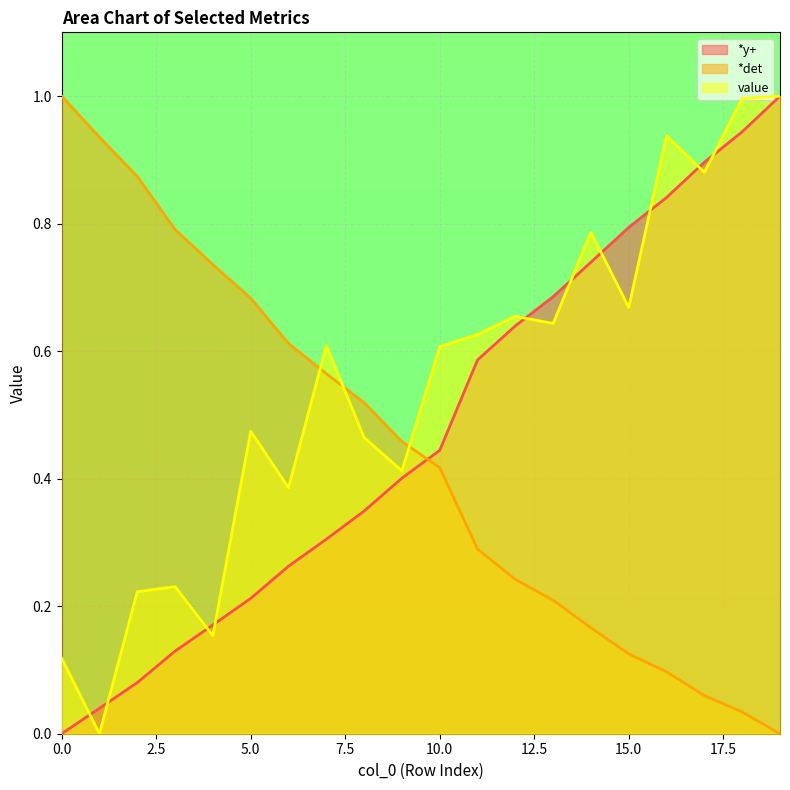

Reading right to left, list all the values displayed in this chart.

*y+: 1.0	0.9	0.9	0.8	0.8	0.7	0.7	0.6	0.6	0.4	0.4	0.3	0.3	0.3	0.2	0.2	0.1	0.1	0.0	0.0
*det: 0.0	0.0	0.1	0.1	0.1	0.2	0.2	0.2	0.3	0.4	0.5	0.5	0.6	0.6	0.7	0.7	0.8	0.9	0.9	1.0
value: 1.0	1.0	0.9	0.9	0.7	0.8	0.6	0.7	0.6	0.6	0.4	0.5	0.6	0.4	0.5	0.2	0.2	0.2	0.0	0.1